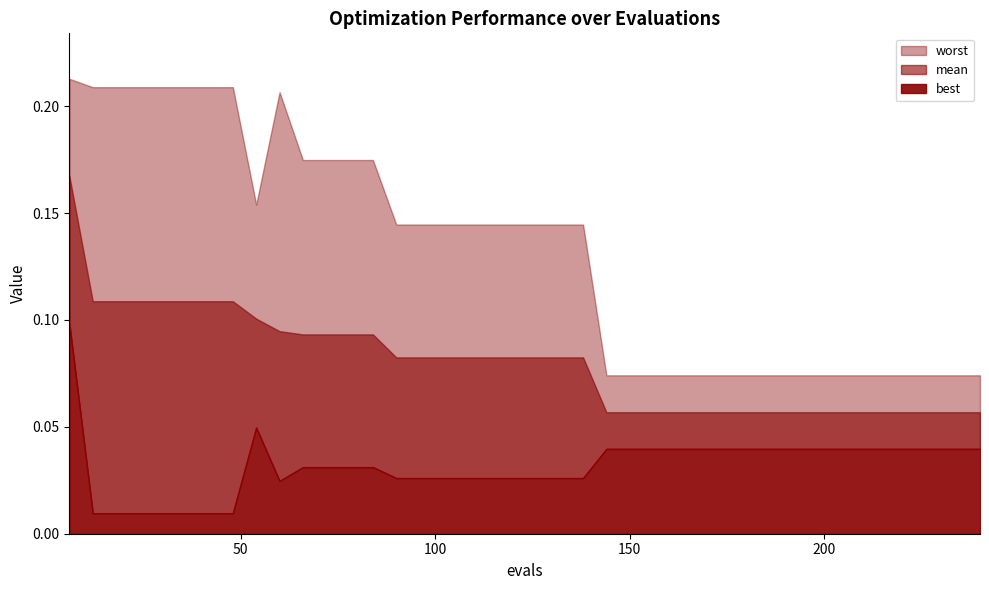

Reading left to right, list all the values displayed in this chart.

mean: 0.2	0.1	0.1	0.1	0.1	0.1	0.1	0.1	0.1	0.1	0.1	0.1	0.1	0.1	0.1	0.1	0.1	0.1	0.1	0.1	0.1	0.1	0.1	0.1	0.1	0.1	0.1	0.1	0.1	0.1	0.1	0.1	0.1	0.1	0.1	0.1	0.1	0.1	0.1	0.1
best: 0.1	0.0	0.0	0.0	0.0	0.0	0.0	0.0	0.0	0.0	0.0	0.0	0.0	0.0	0.0	0.0	0.0	0.0	0.0	0.0	0.0	0.0	0.0	0.0	0.0	0.0	0.0	0.0	0.0	0.0	0.0	0.0	0.0	0.0	0.0	0.0	0.0	0.0	0.0	0.0
worst: 0.2	0.2	0.2	0.2	0.2	0.2	0.2	0.2	0.2	0.2	0.2	0.2	0.2	0.2	0.1	0.1	0.1	0.1	0.1	0.1	0.1	0.1	0.1	0.1	0.1	0.1	0.1	0.1	0.1	0.1	0.1	0.1	0.1	0.1	0.1	0.1	0.1	0.1	0.1	0.1